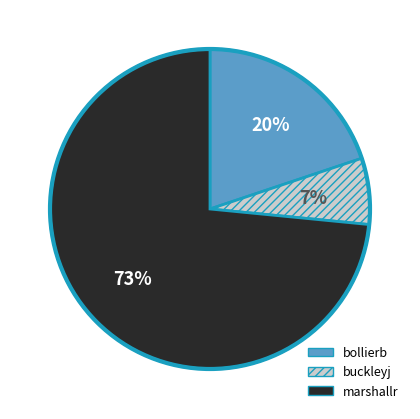

Which has a higher value, buckleyj or marshallr?

marshallr